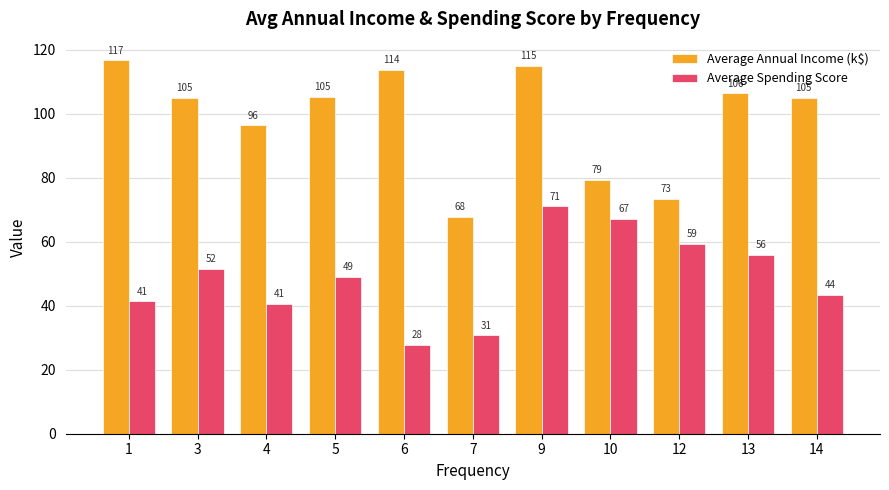

How many distinct data groups are displayed?

2